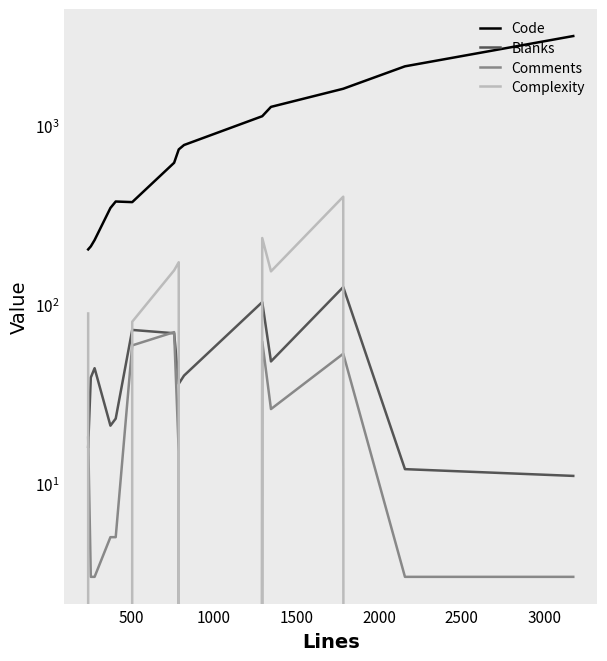

How many lines are shown in the chart?

4